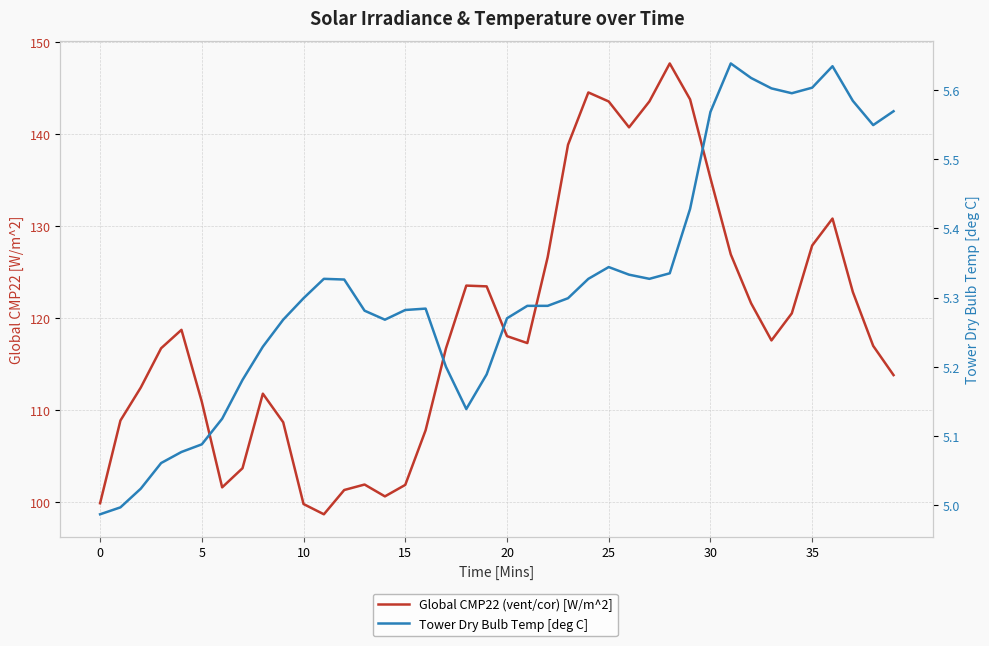

At which category is the sum across all series the highest?

28